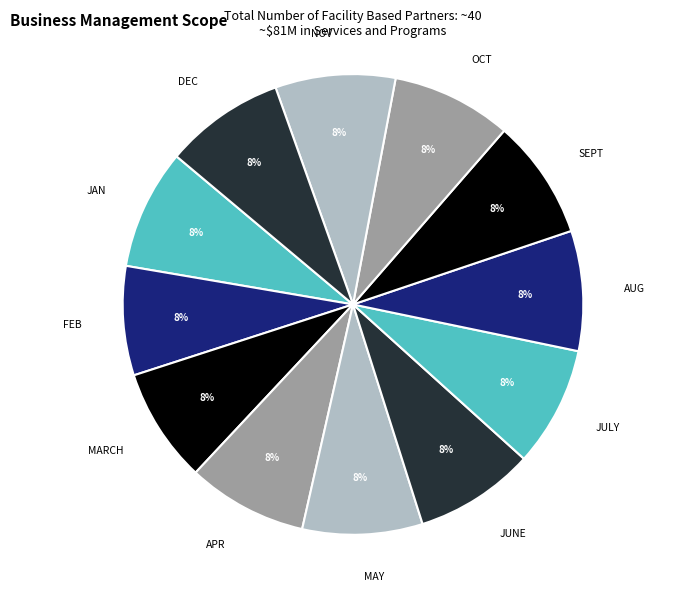

Does any single category account for the majority?

No